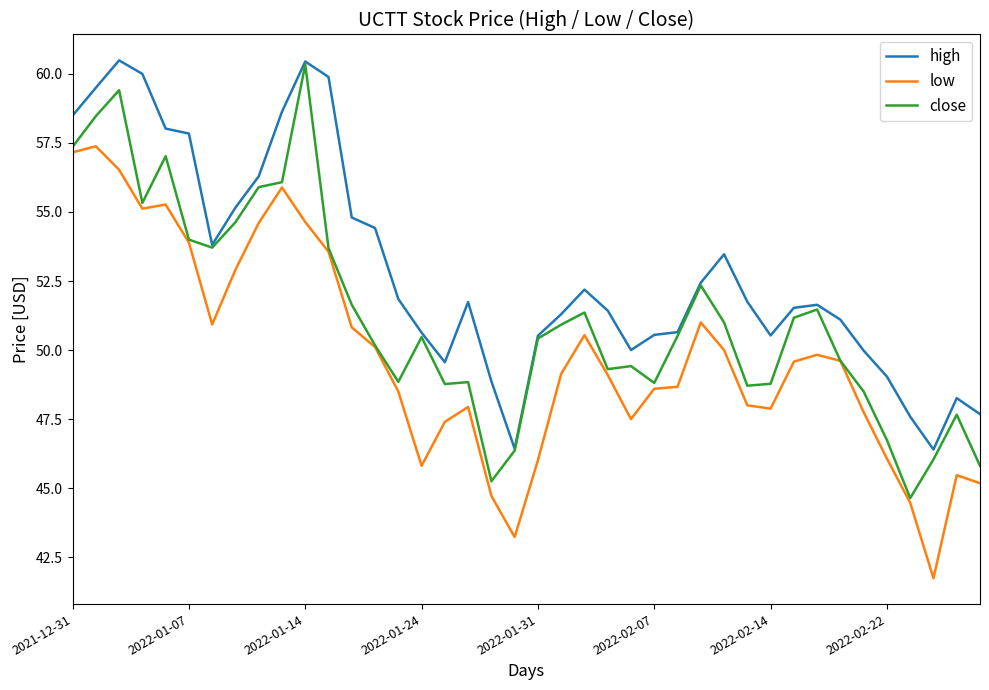

True or false: low and high cross at least once.

False